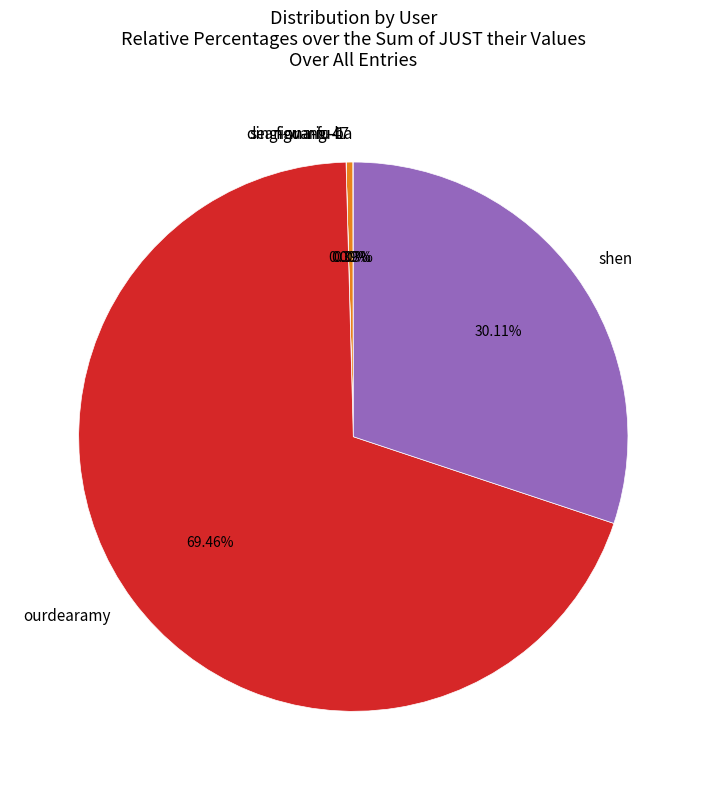

To the nearest percent, what is the difference between the largest and smallest slice percentages?

69%